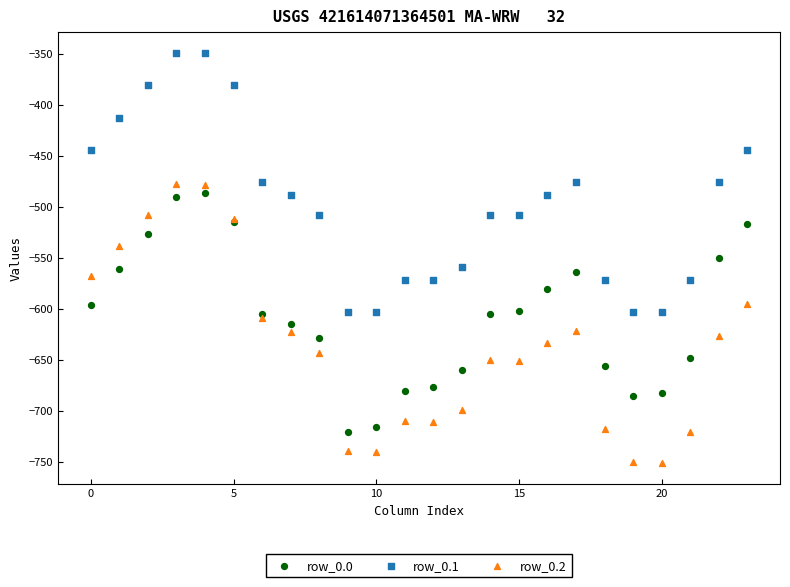

What are all the series names shown in the legend?

row_0.0, row_0.1, row_0.2